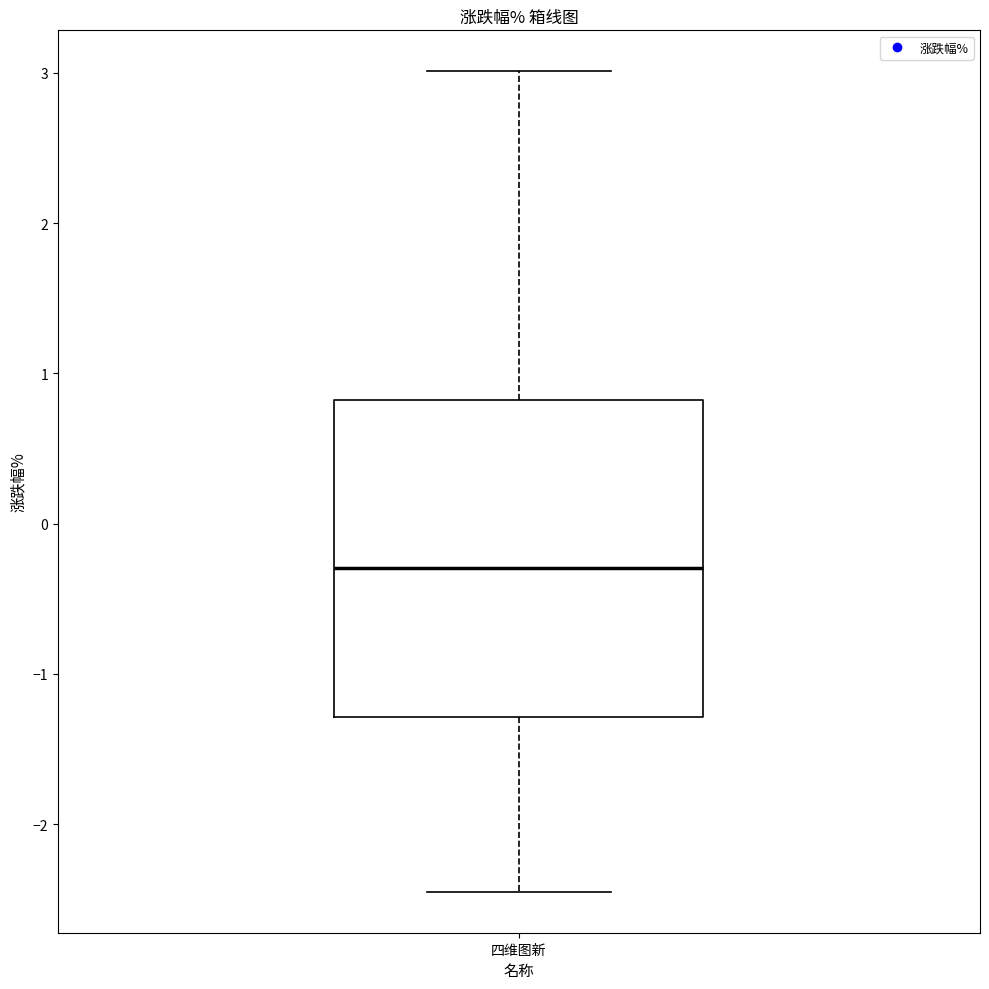

Transcribe this box plot: give where the median line is, the range the box spans, and where the two whiskers end, as read against the y-axis. The values are not printed on the chart, so give them approximately, as read against the axis.

median -0.3, box -1.3 to 0.8, whiskers -2.4 to 3.0